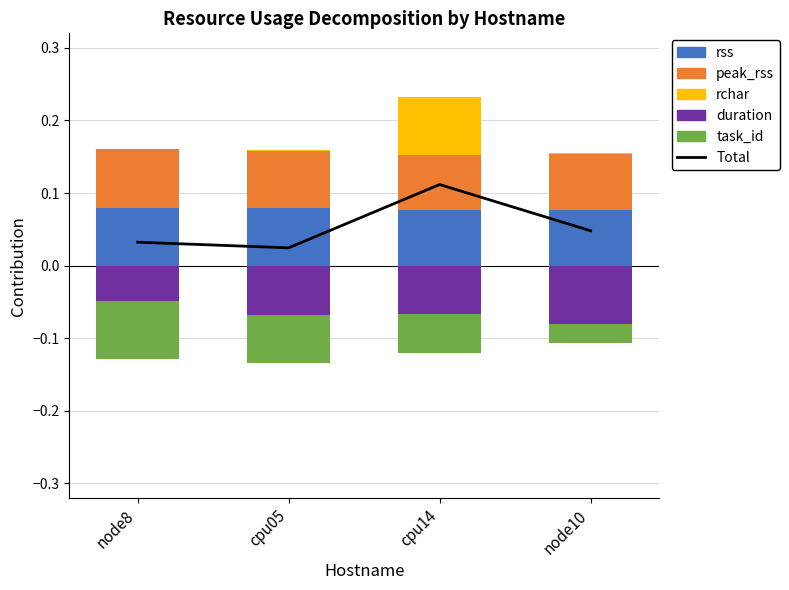

Does the chart contain stacked bars?

No